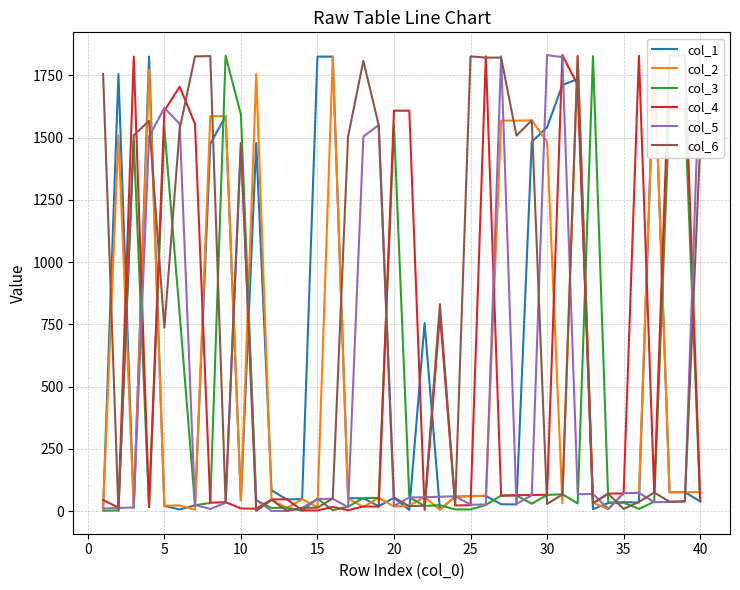

Is the value of col_5 at 23 greater than the value of col_6 at 34?

Yes